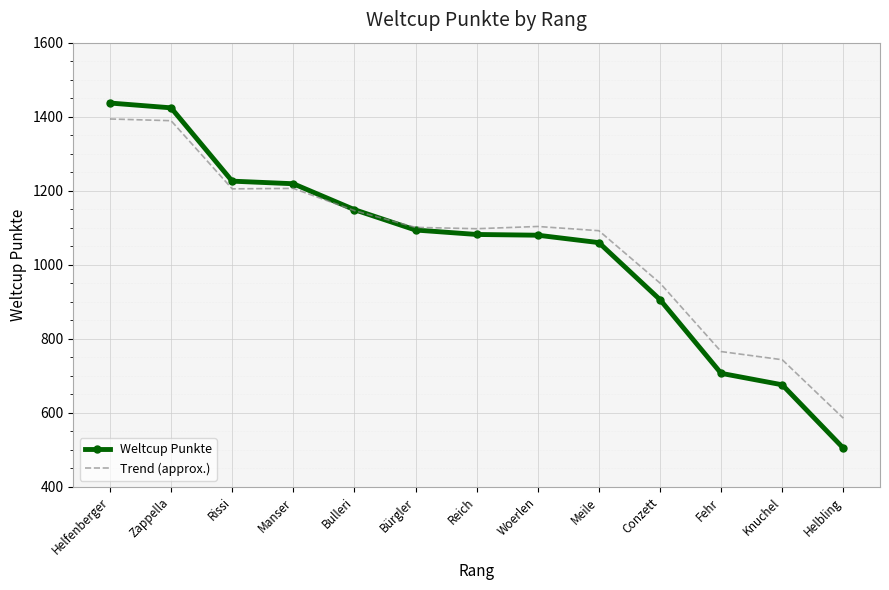

Which category has the lowest value across all series?

Helbling